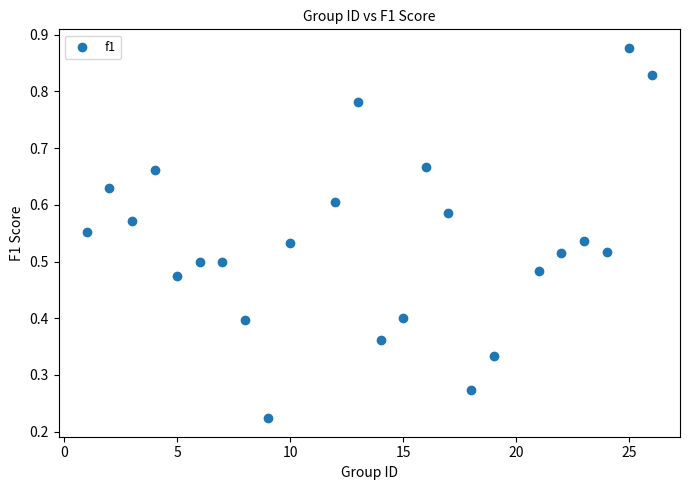

What is the range of X values (max minus min)?

25.0